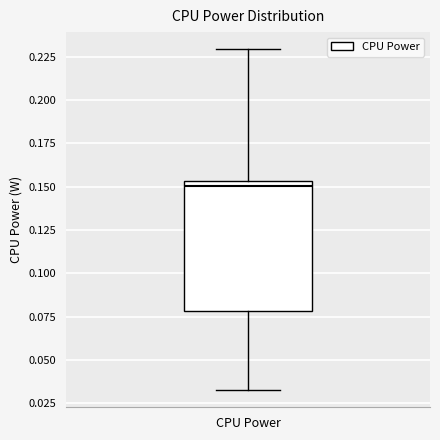

Transcribe this box plot: give where the median line is, the range the box spans, and where the two whiskers end, as read against the y-axis. The values are not printed on the chart, so give them approximately, as read against the axis.

median 0.150, box 0.080 to 0.155, whiskers 0.030 to 0.230